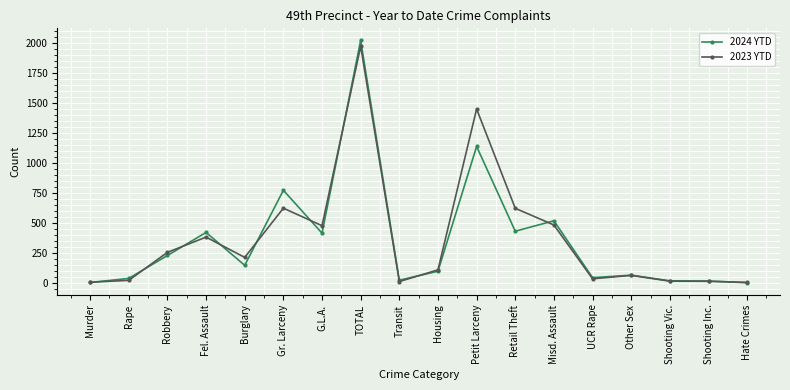

True or false: 2024 YTD has a value of 687 at TOTAL.

False